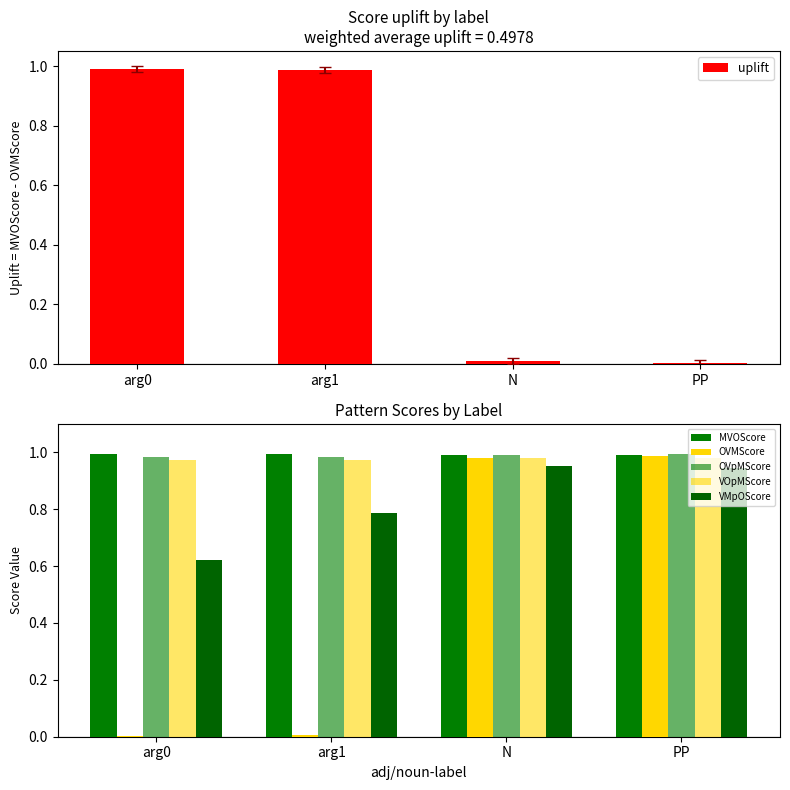

What is the sum of all uplift values?

2.0